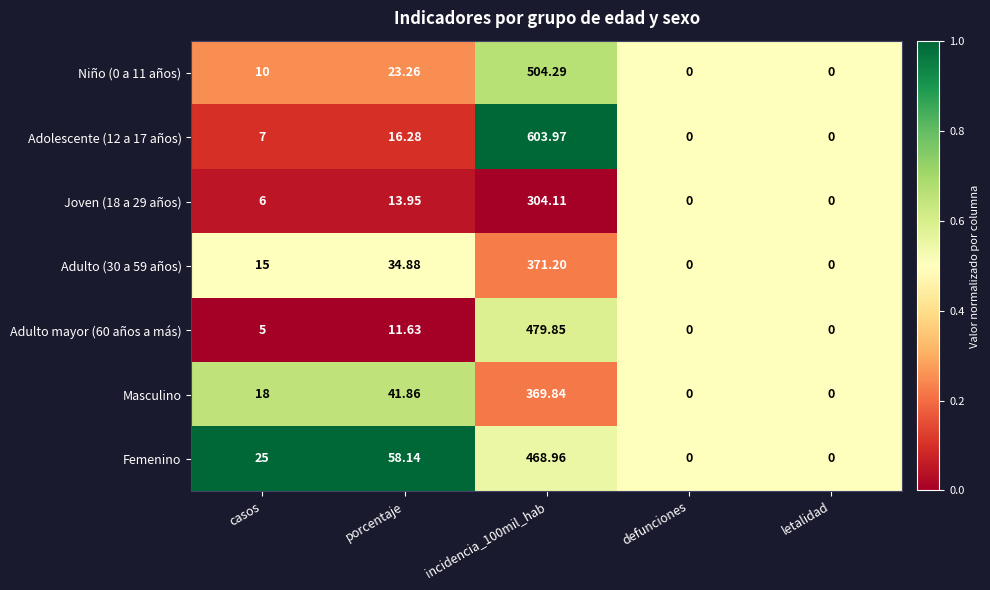

Which series changed the most between casos and letalidad?

Femenino